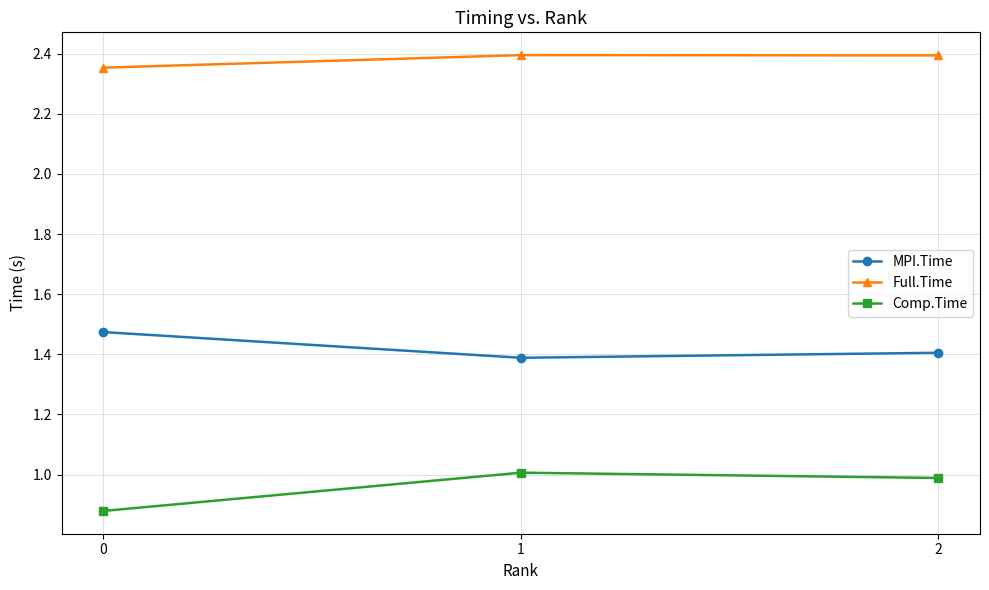

How many lines are shown in the chart?

3